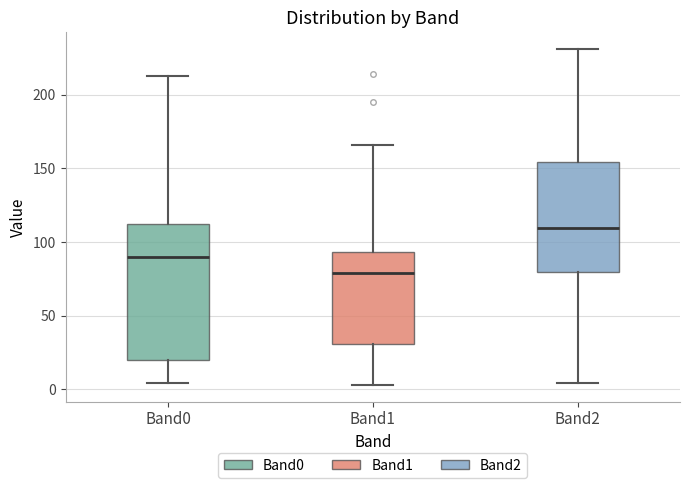

Reading left to right, read every box against the y-axis: the position of its median line, the range the box covers, and the ends of its whiskers. The values are not printed on the chart, so give them approximately, as read against the axis.

Band0: median 90, box 20 to 110, whiskers 5 to 215
Band1: median 80, box 30 to 95, whiskers 5 to 165
Band2: median 110, box 80 to 155, whiskers 5 to 230